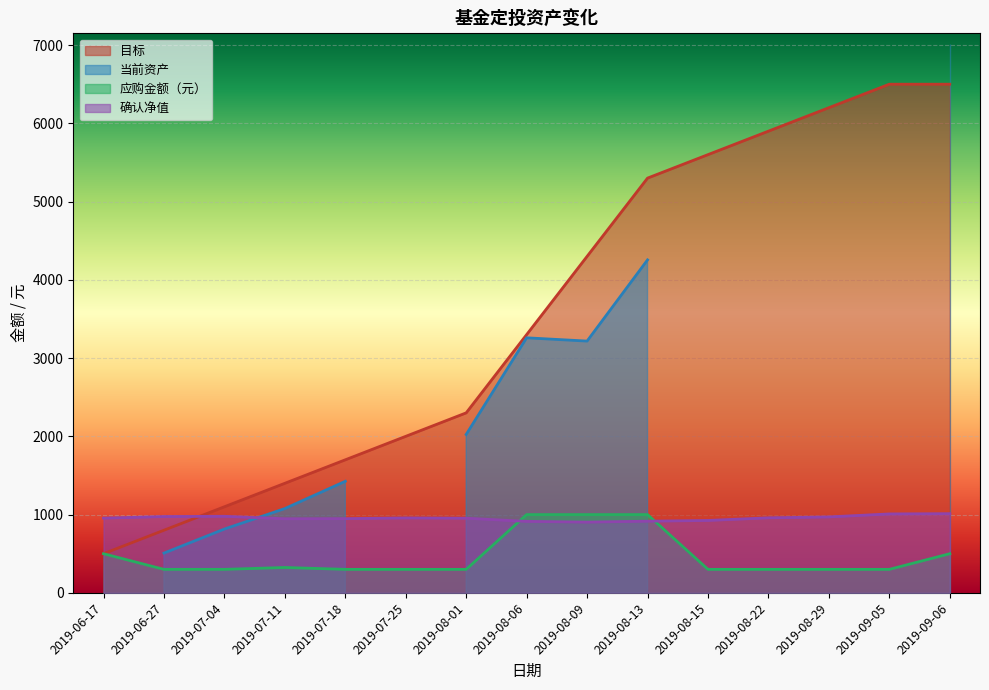

Where is 目标 nearest to the value 3500?

2019-08-06